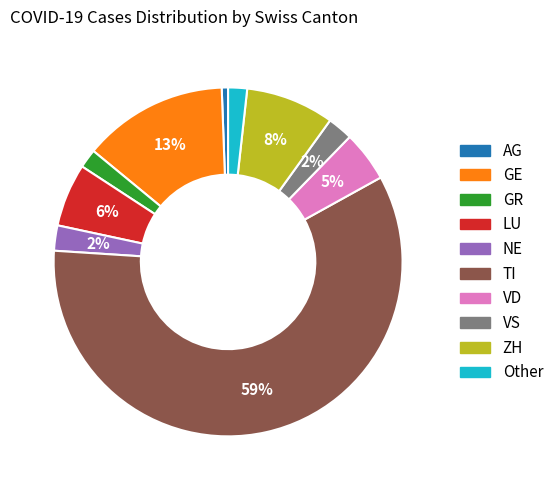

Is the sum of VS and Other greater than half?

No